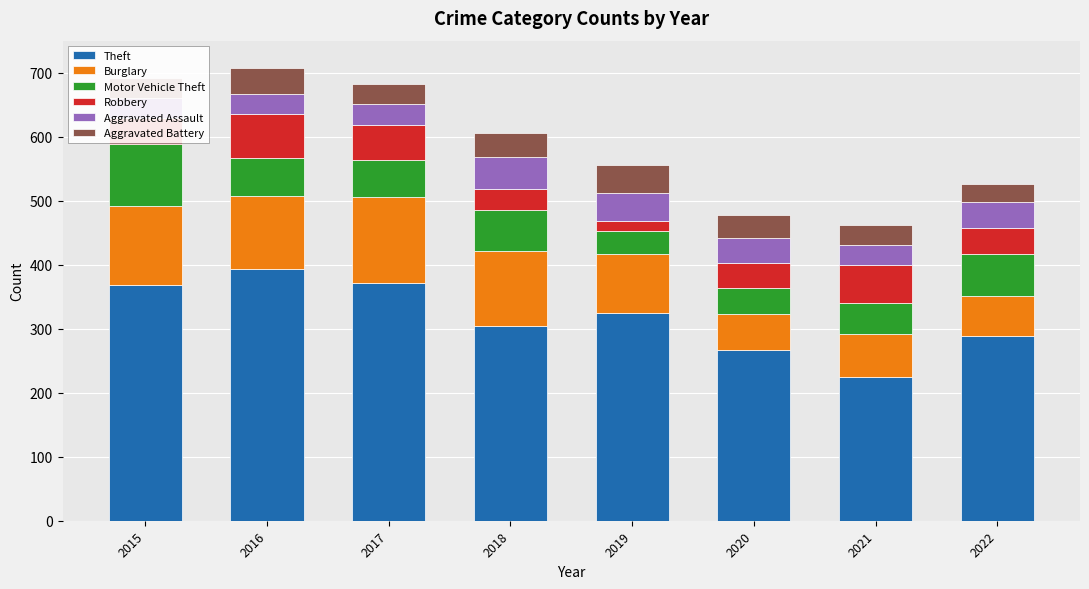

Which series has the largest range (max minus min)?

Theft